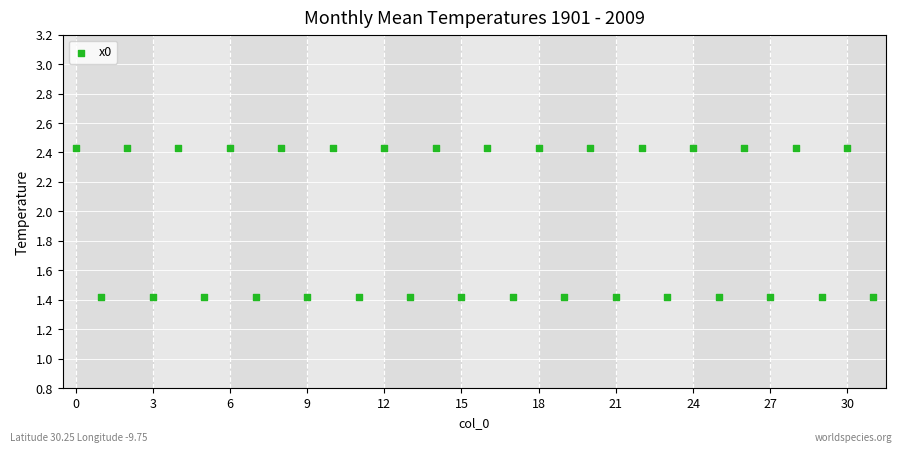

What is the range of Y values (max minus min)?

1.0